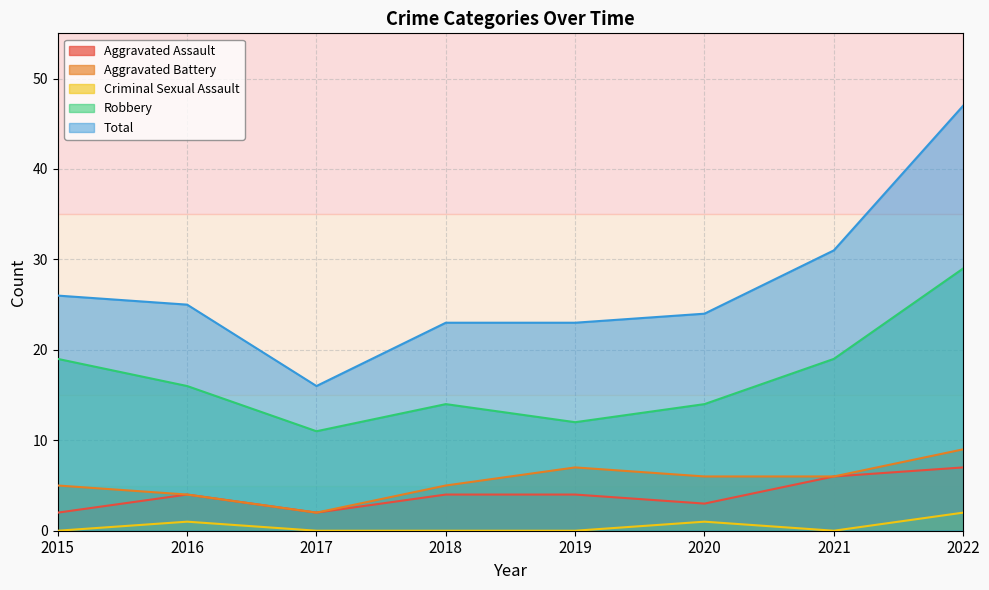

What is the maximum value for Robbery?

29